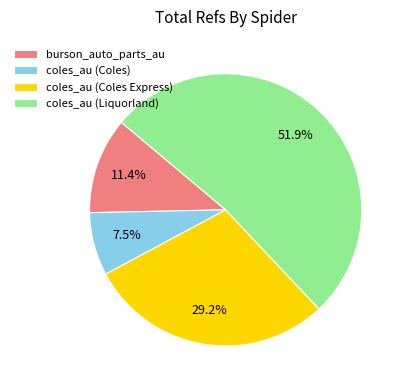

What portion of the pie excludes coles_au (Coles Express)?

70.8%